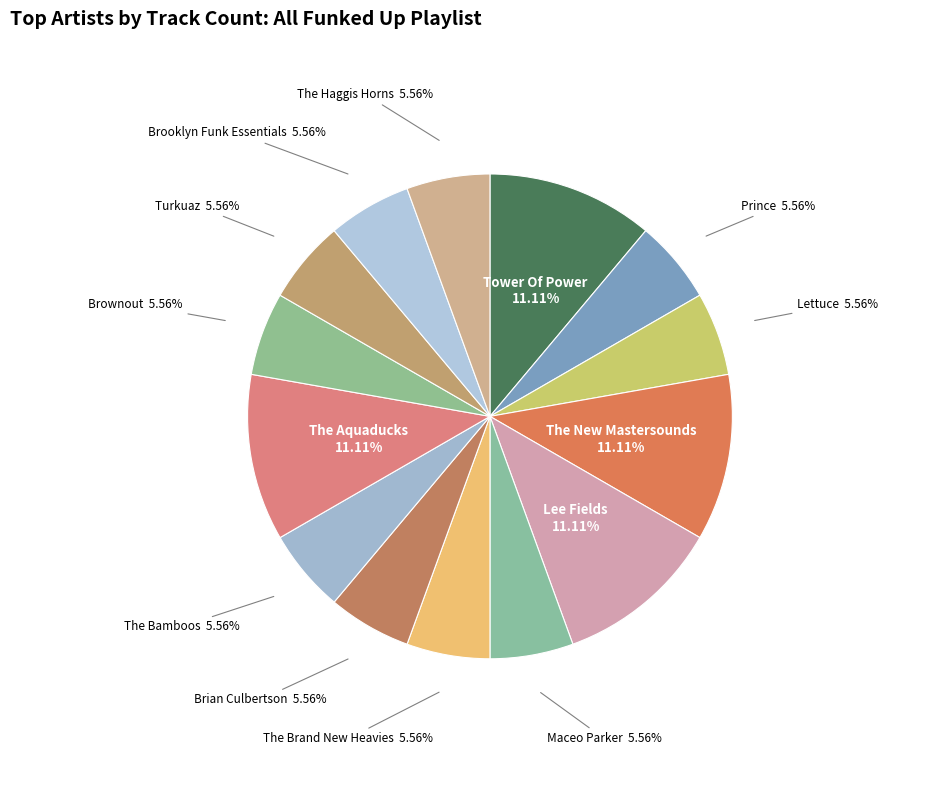

How many segments does this pie chart have?

14